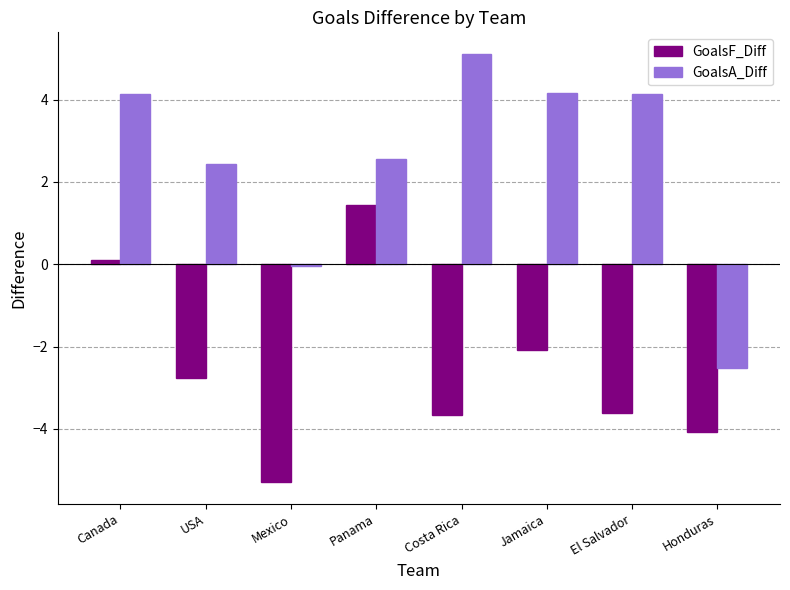

True or false: GoalsF_Diff has a value of -1.3 at Jamaica.

False